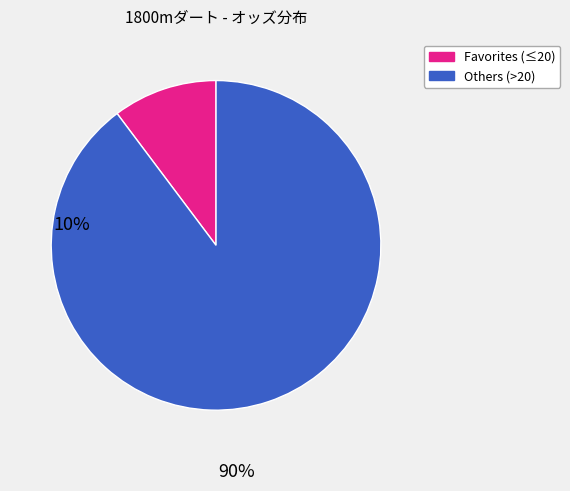

Does any single category account for the majority?

Yes